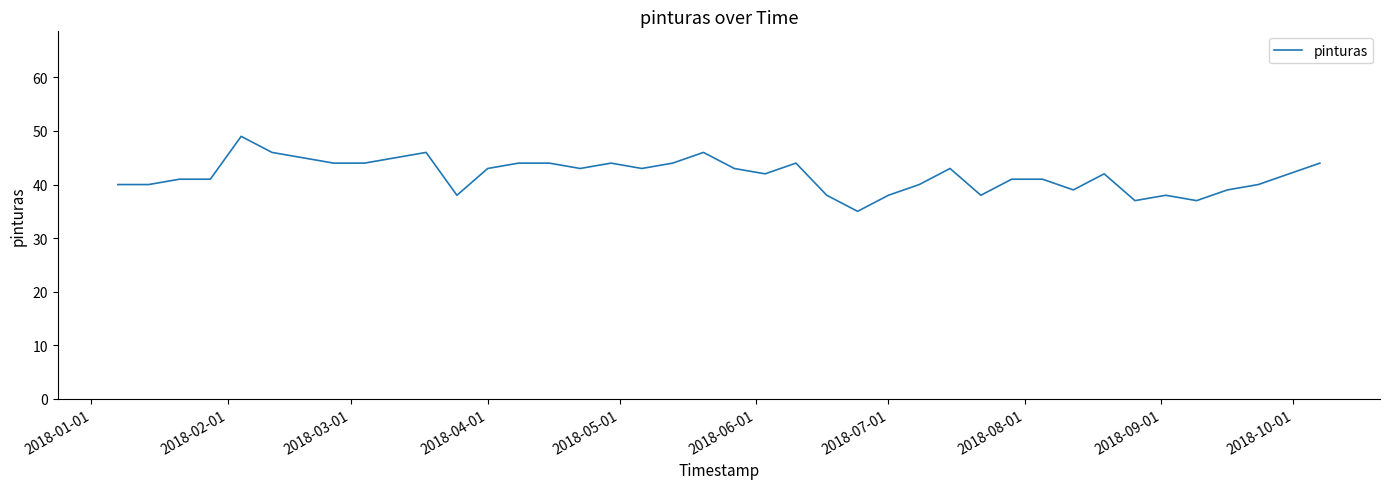

Does the chart display data point markers on the line(s)?

No